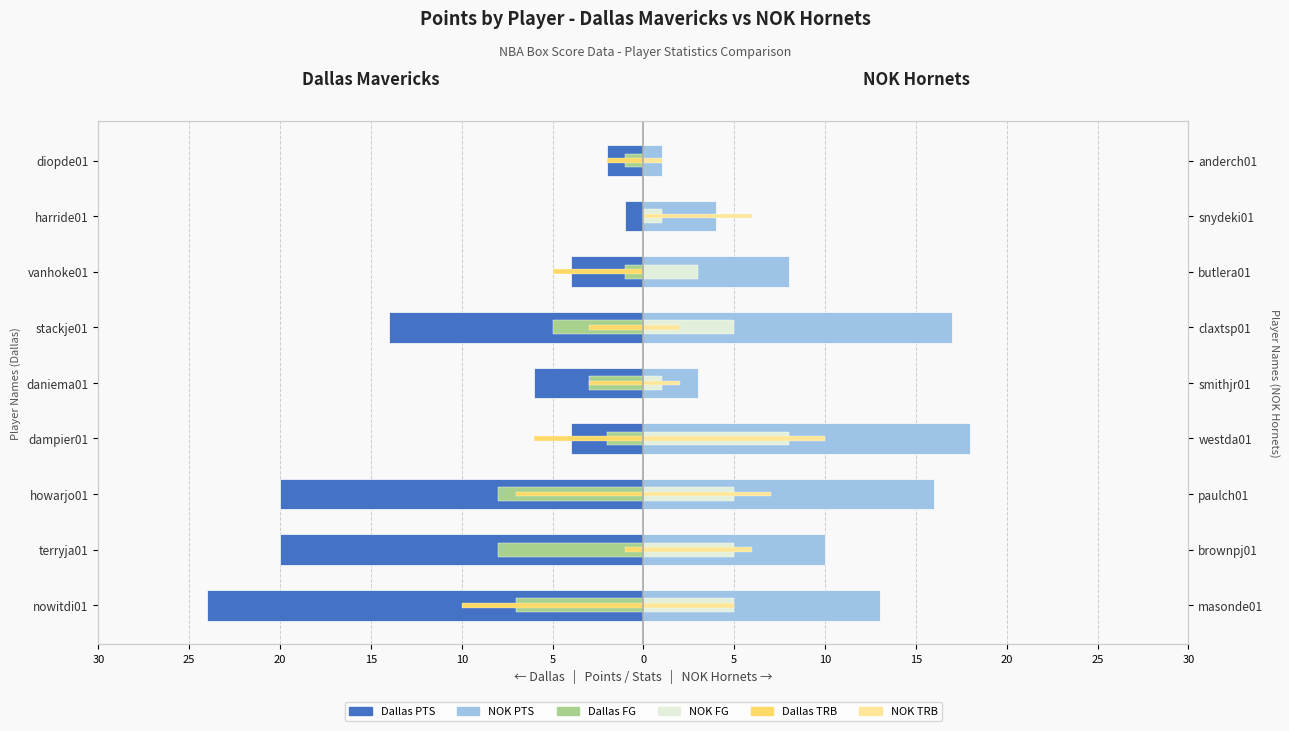

Which series has the widest spread of values?

Dallas PTS